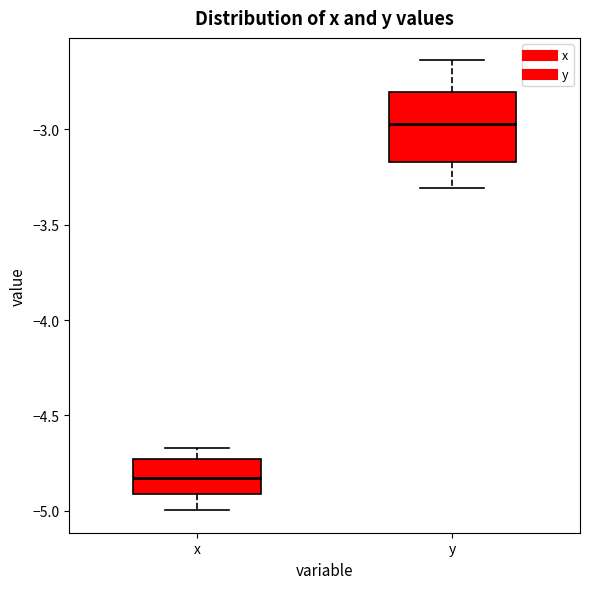

Comparing the boxes themselves (not the whiskers), which one is the tallest?

y